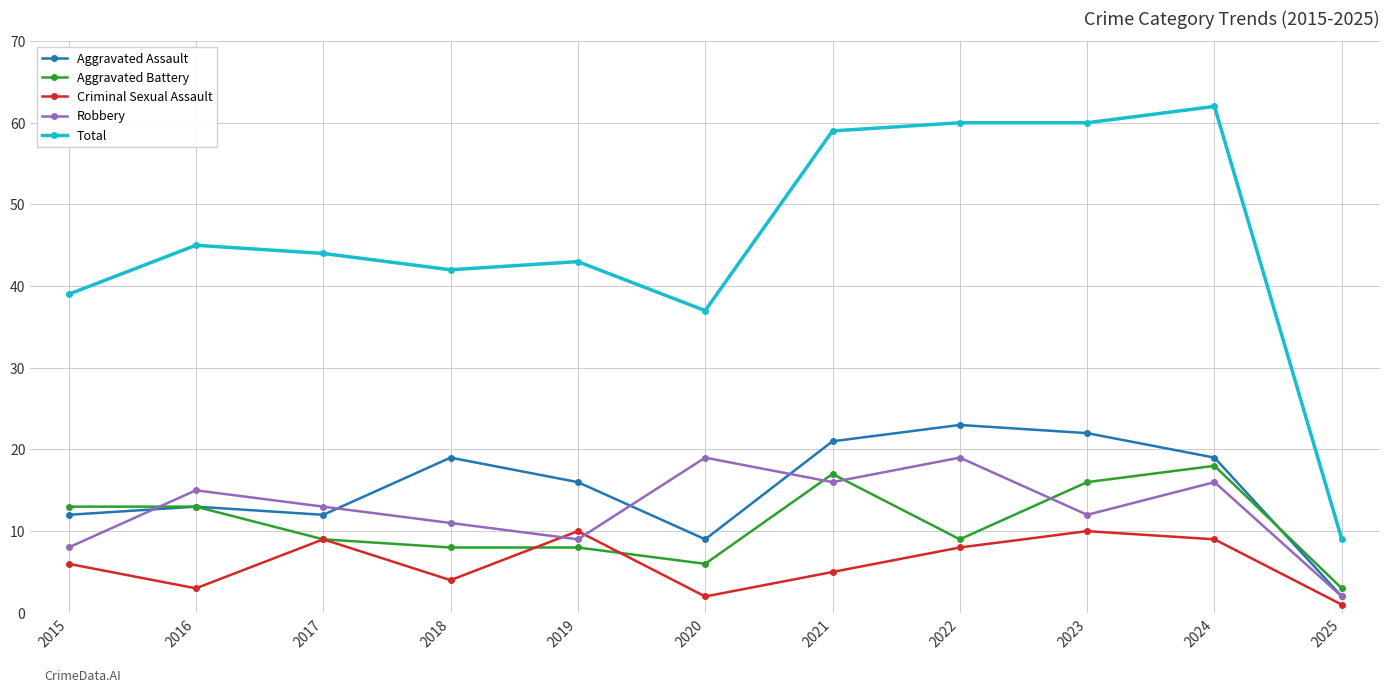

At 2024, list the series in order from smallest to largest.

Criminal Sexual Assault, Robbery, Aggravated Battery, Aggravated Assault, Total